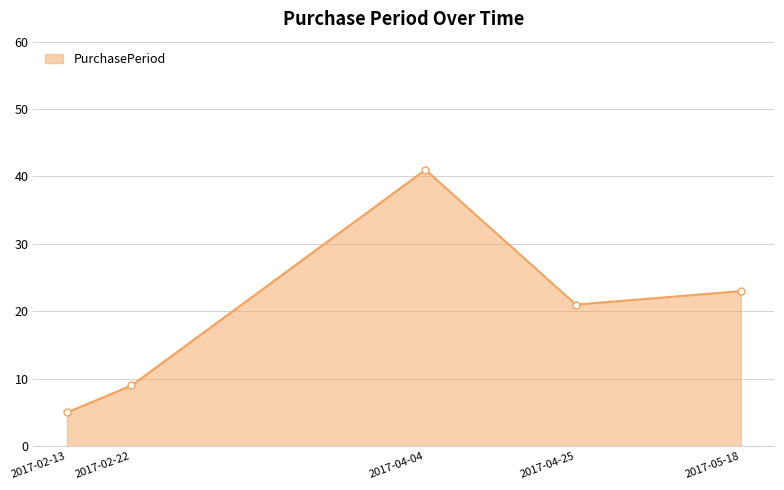

What is the ratio of the value at 2017-02-22 to the value at 2017-04-04?

0.2